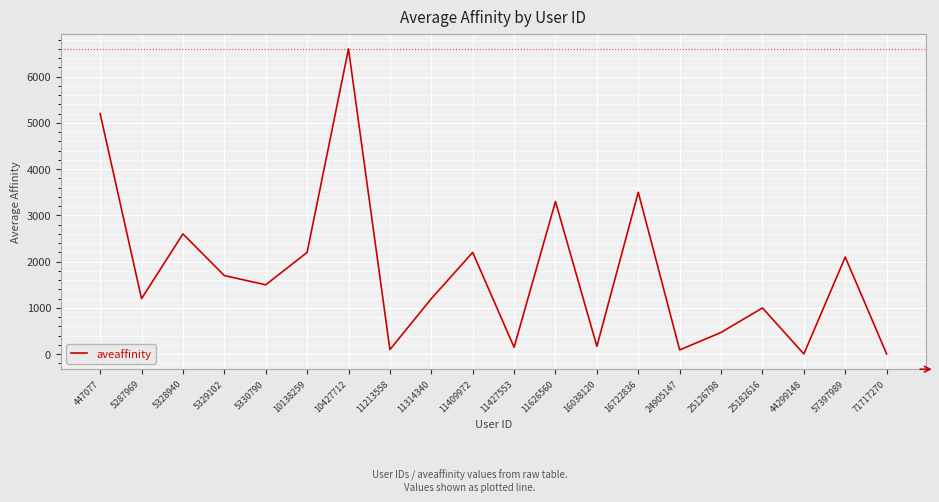

What is the ratio of the value at 5330790 to the value at 16038120?

8.8